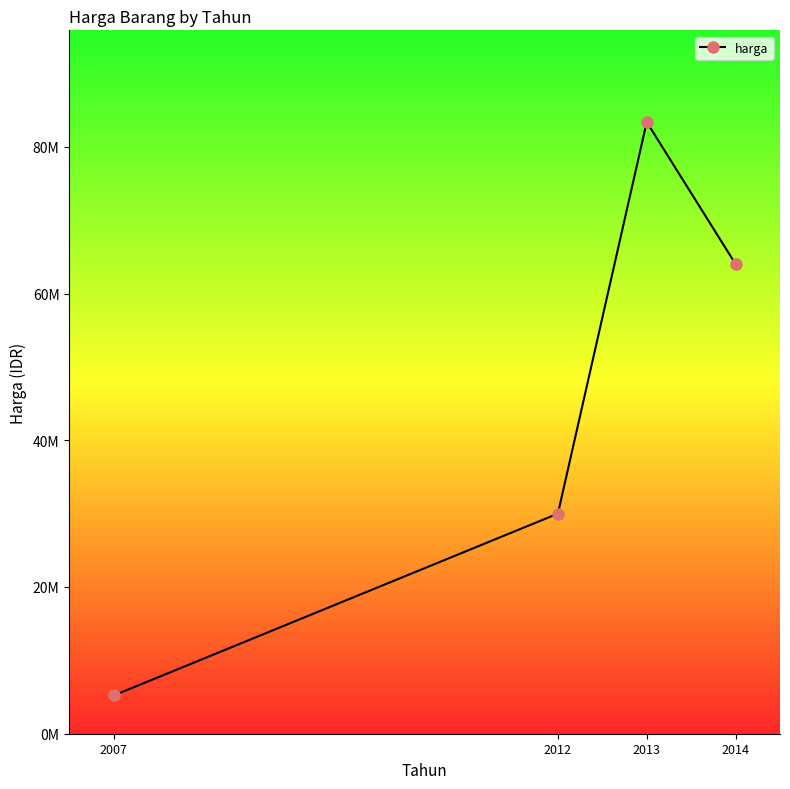

What is the value of the 2nd point from the left?

30000000.0